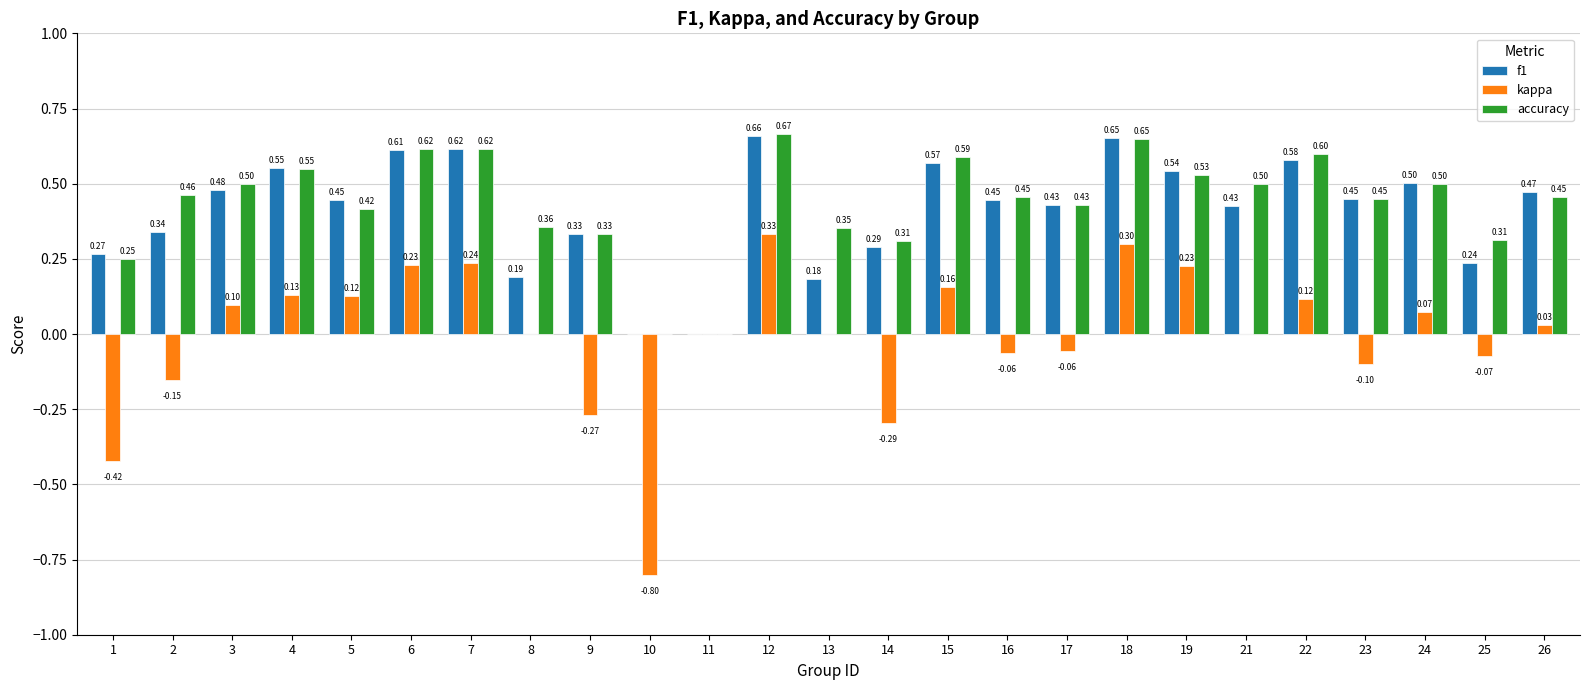

What is the sum of all accuracy values?

10.9